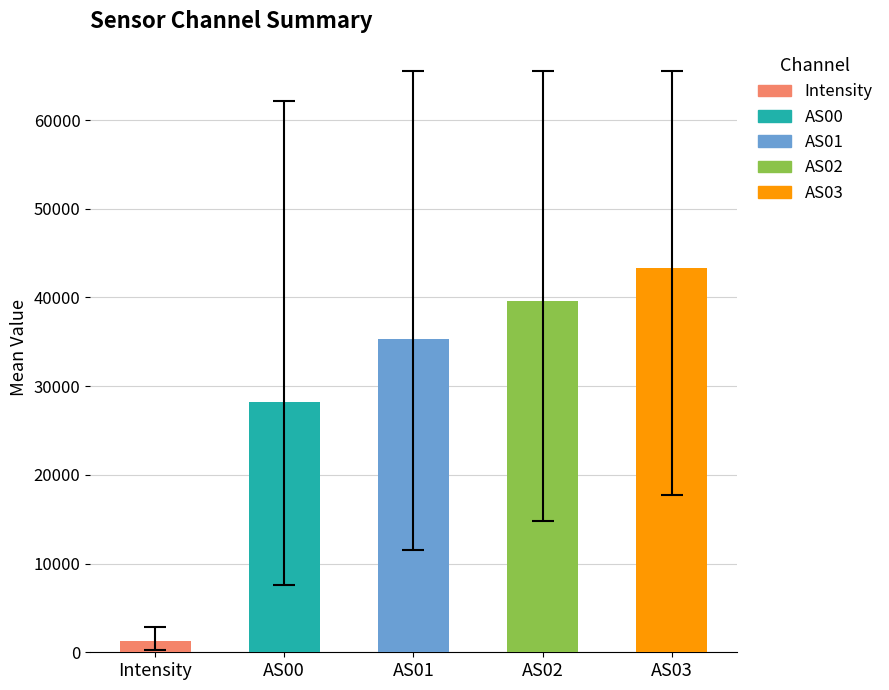

What are all the series names shown in the legend?

Intensity, AS00, AS01, AS02, AS03